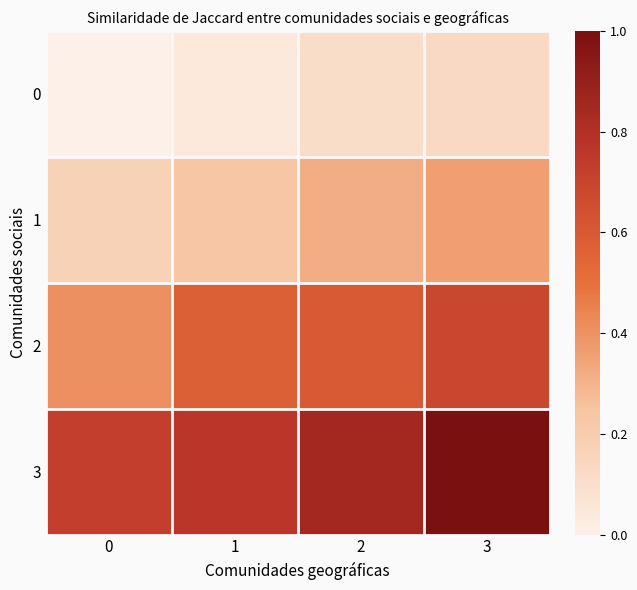

What is the total value across all series at 1?

1.6